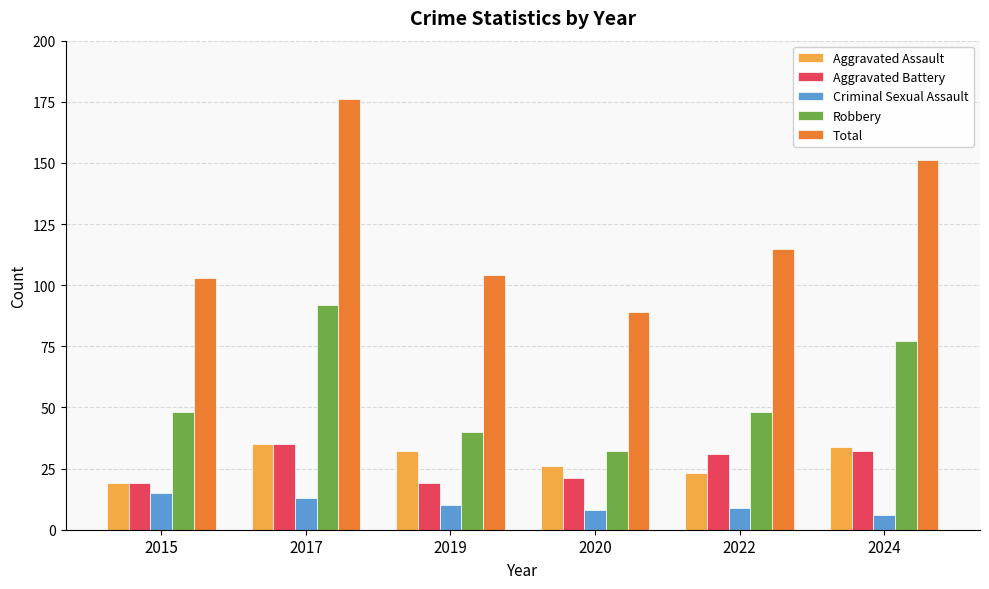

True or false: Aggravated Battery has a value of 31 at 2015.

False